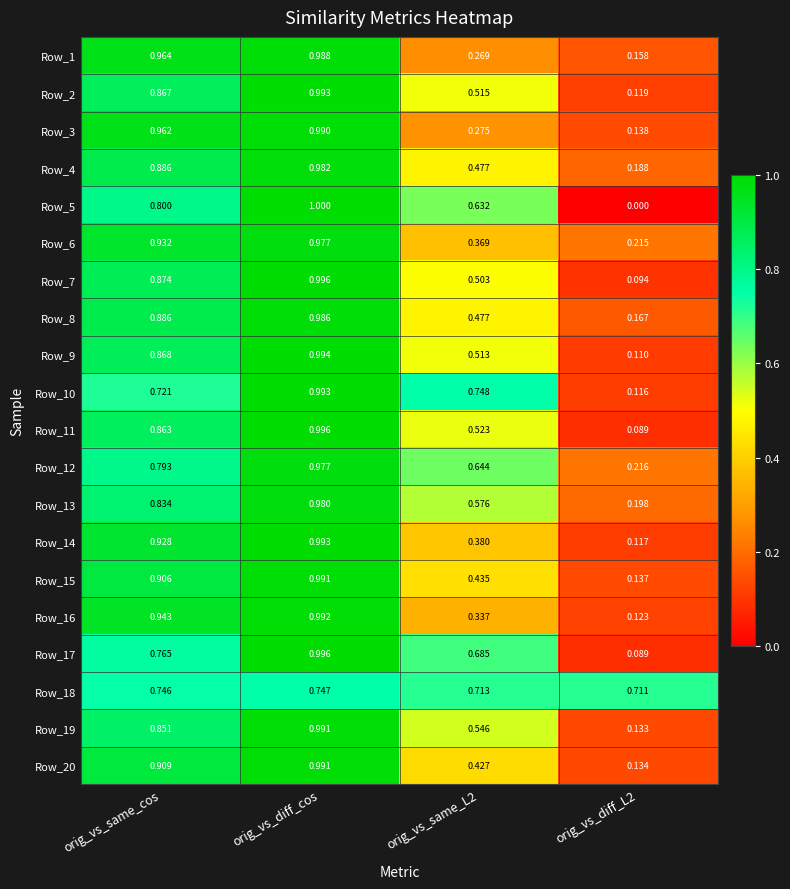

Is the value of Row_19 at orig_vs_same_cos greater than the value of Row_6 at orig_vs_diff_cos?

No